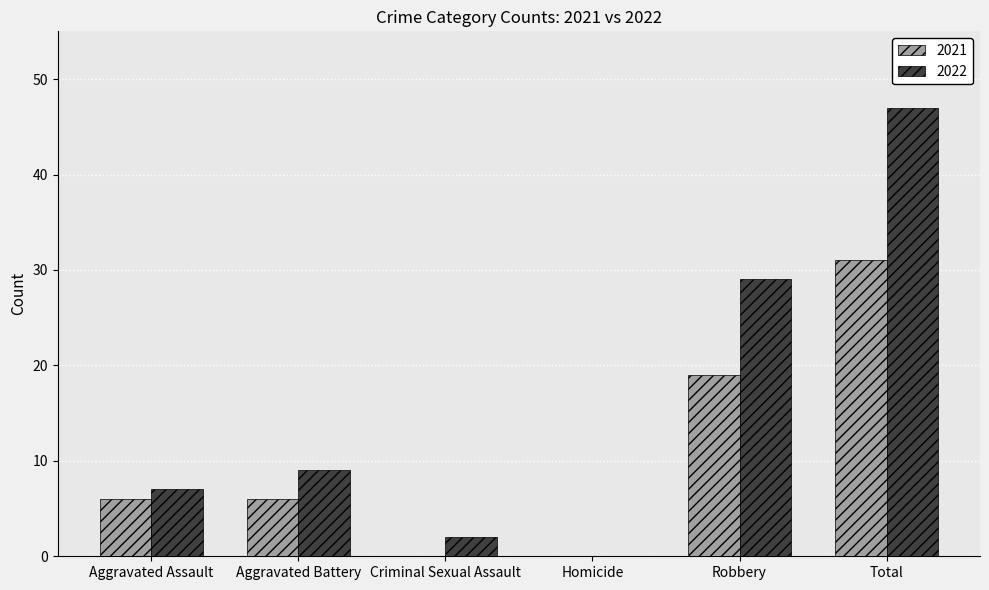

Which series changed the most between Robbery and Total?

2022